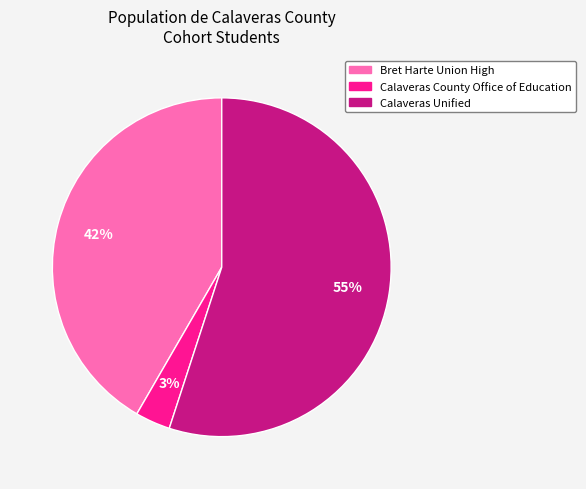

Rank the categories by value from lowest to highest.

Calaveras County Office of Education, Bret Harte Union High, Calaveras Unified